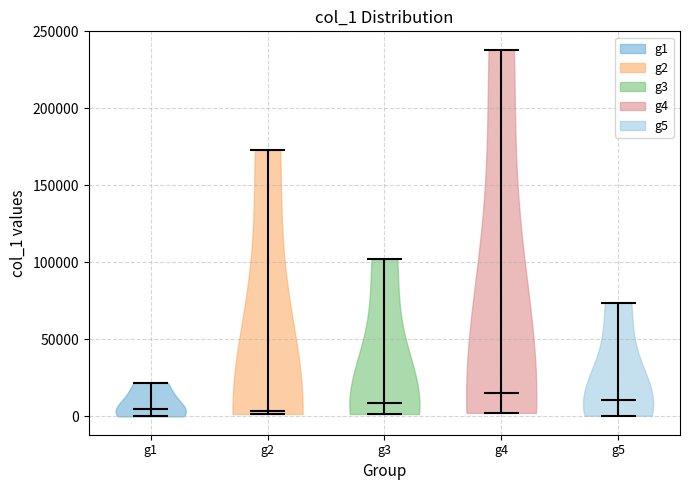

What is the lowest point the violin for g1 reaches on the y-axis? The values are not printed on the chart, so give them approximately, as read against the axis.

0